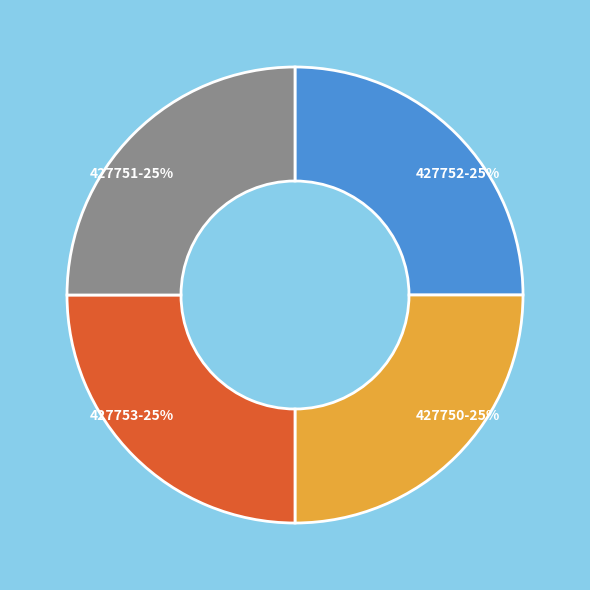

How many slices are in this pie chart?

4